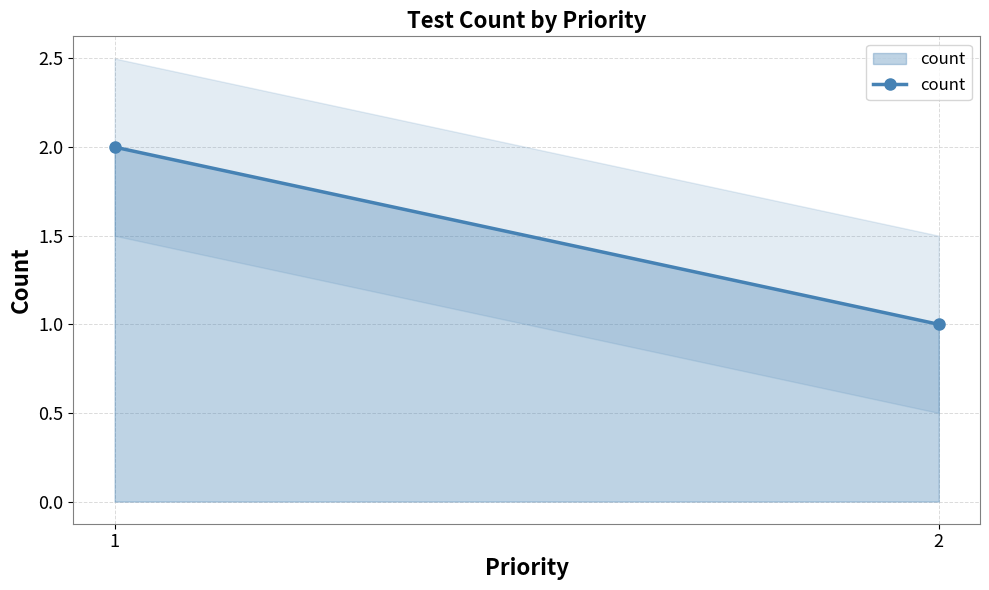

What is the approximate value at 2?

1